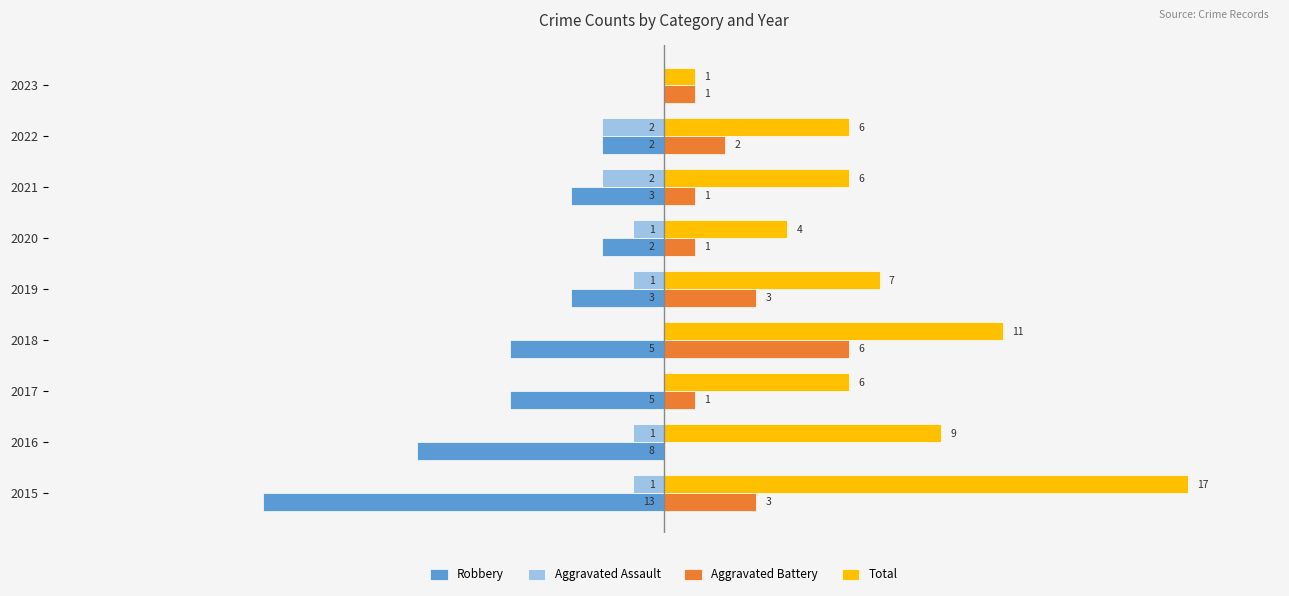

Is the value of Aggravated Assault at 2017 greater than the value of Robbery at 2020?

Yes